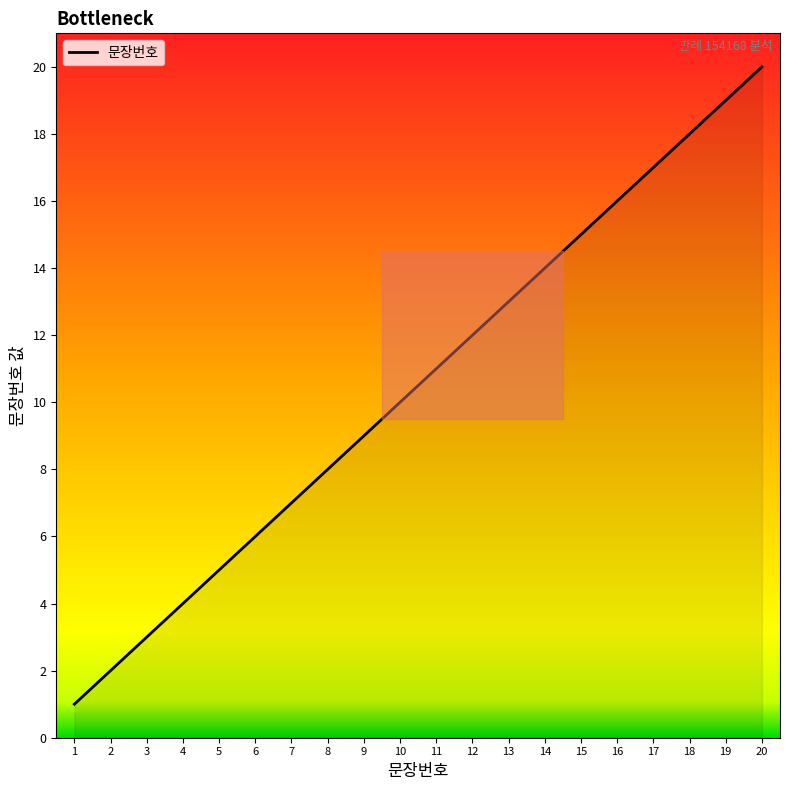

What is the change in value from 8 to 16?

+8